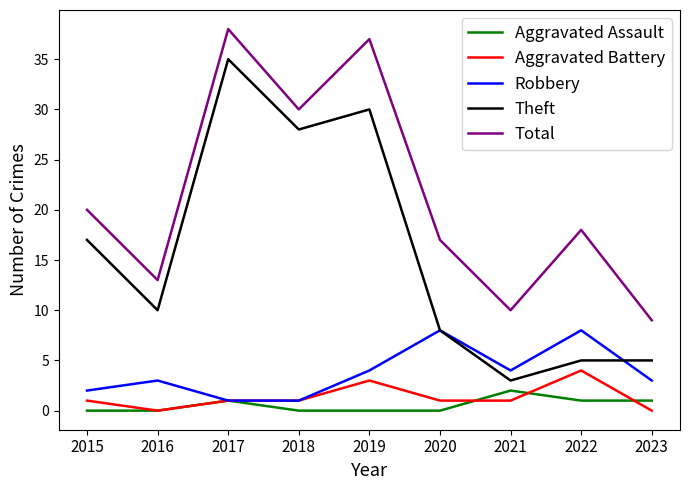

What is the average value of the Aggravated Assault series?

1